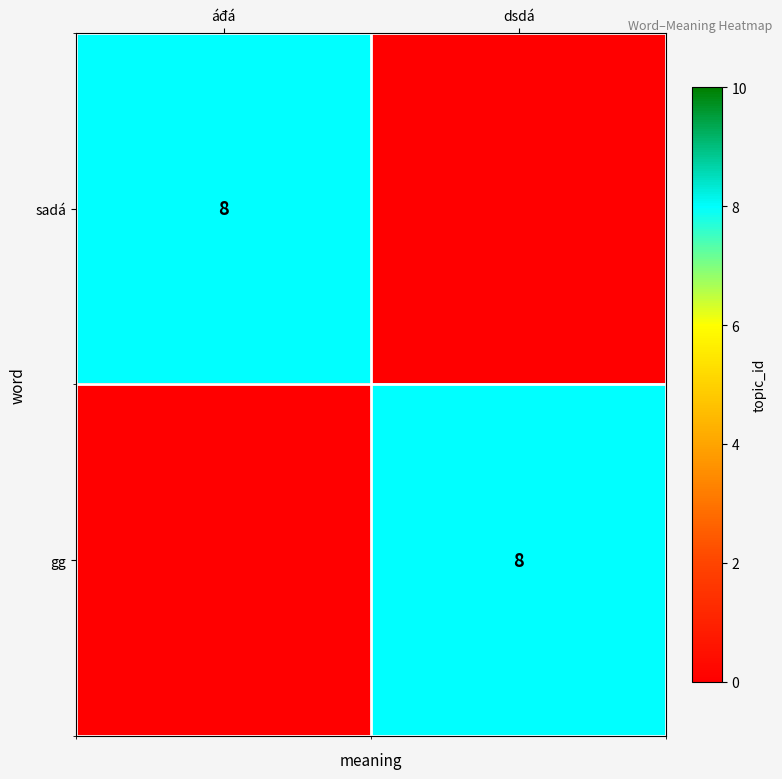

True or false: gg has a value of 8 at dsdá.

True